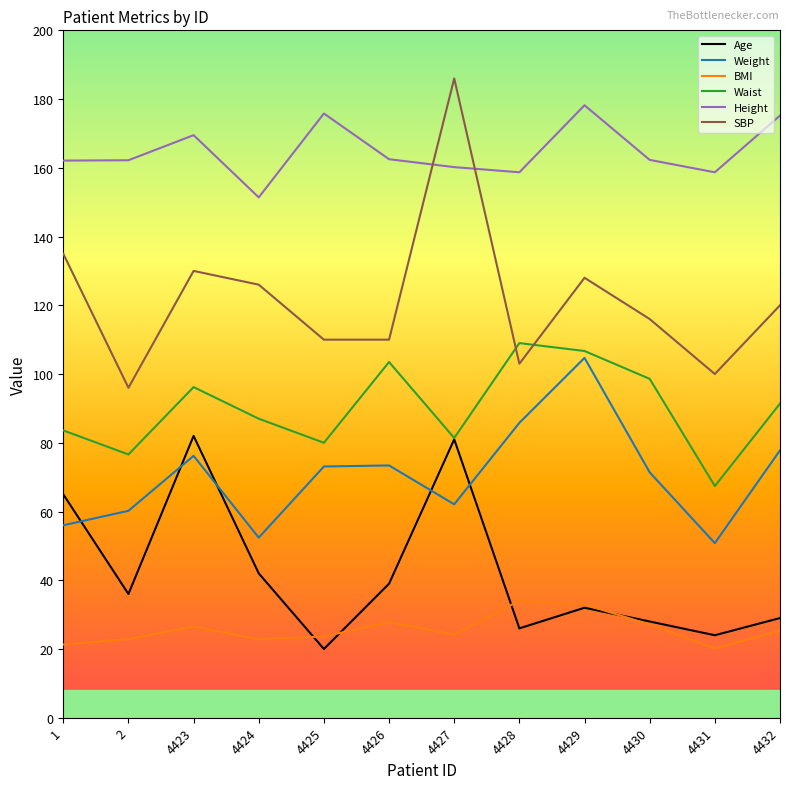

The Age series shows 46.6 at 4430. True or false?

False